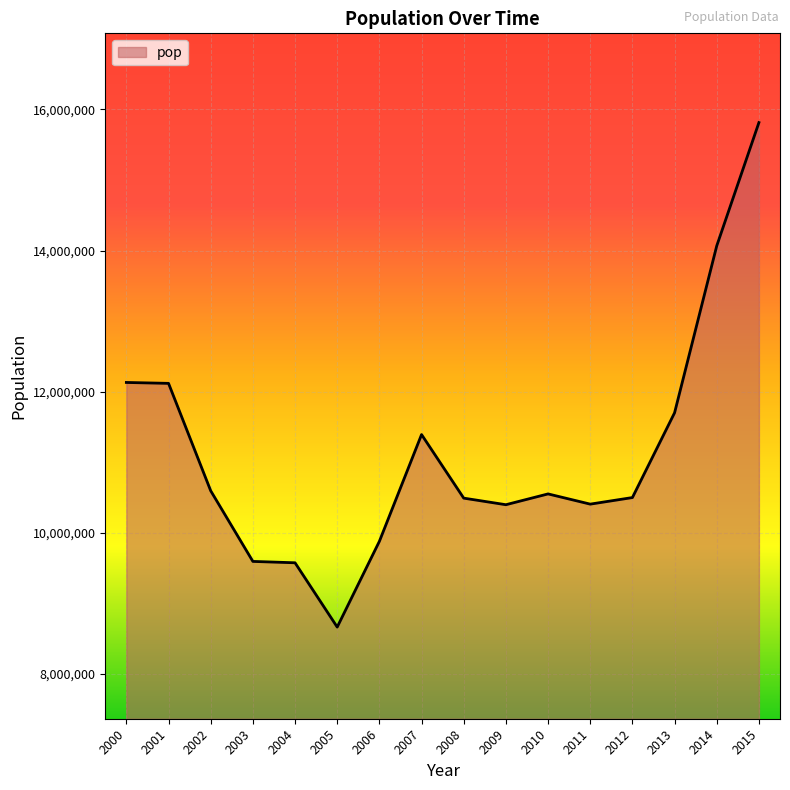

What is the minimum value shown in the chart?

8661988